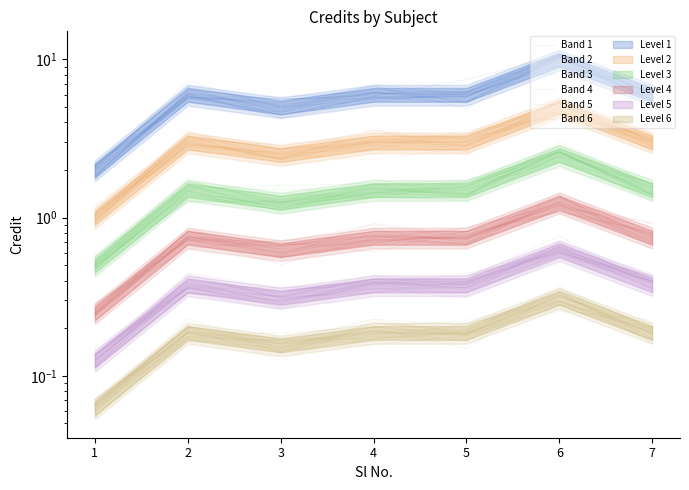

How many lines are shown in the chart?

6